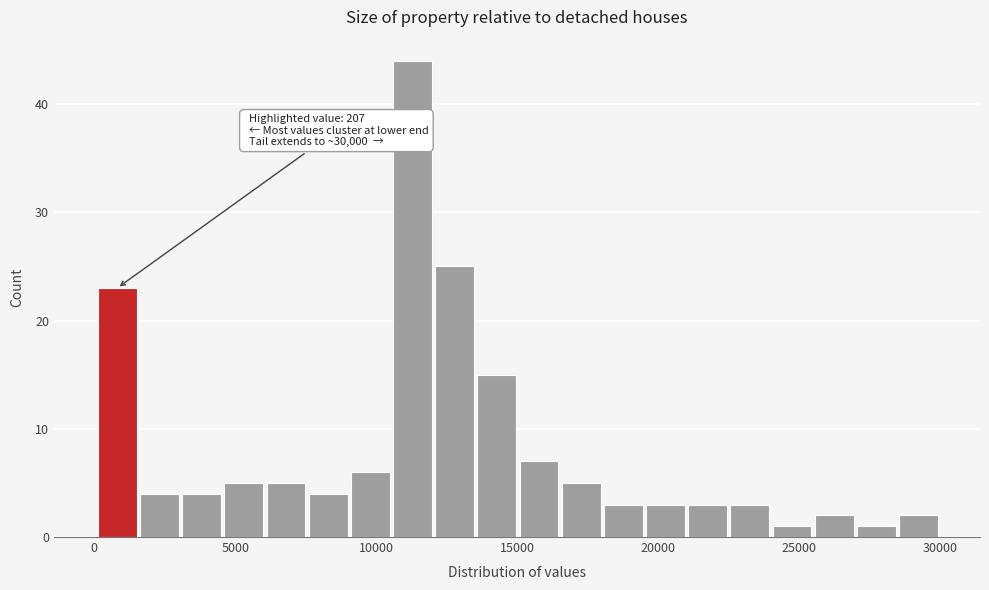

Read against the x-axis, roughly where is the centre of the tallest bar?

11500